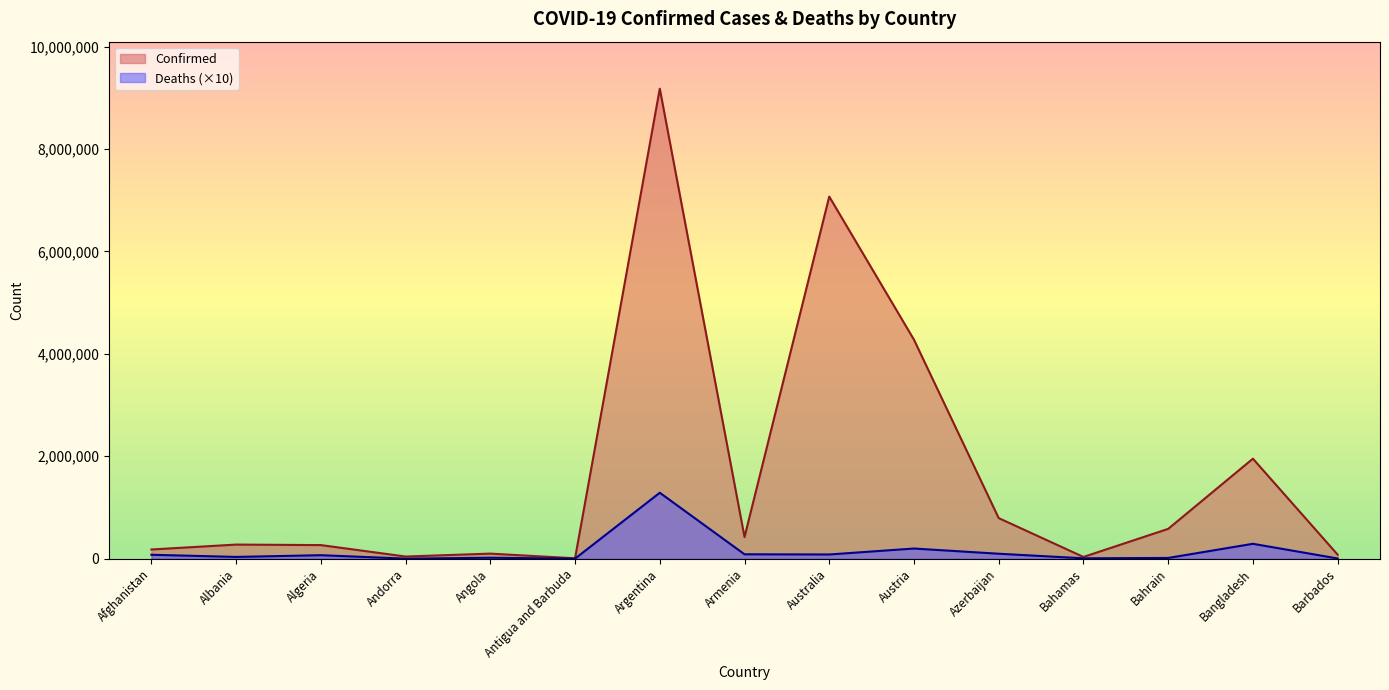

List the labels in order of Confirmed value, smallest first.

Antigua and Barbuda, Bahamas, Andorra, Barbados, Angola, Afghanistan, Algeria, Albania, Armenia, Bahrain, Azerbaijan, Bangladesh, Austria, Australia, Argentina